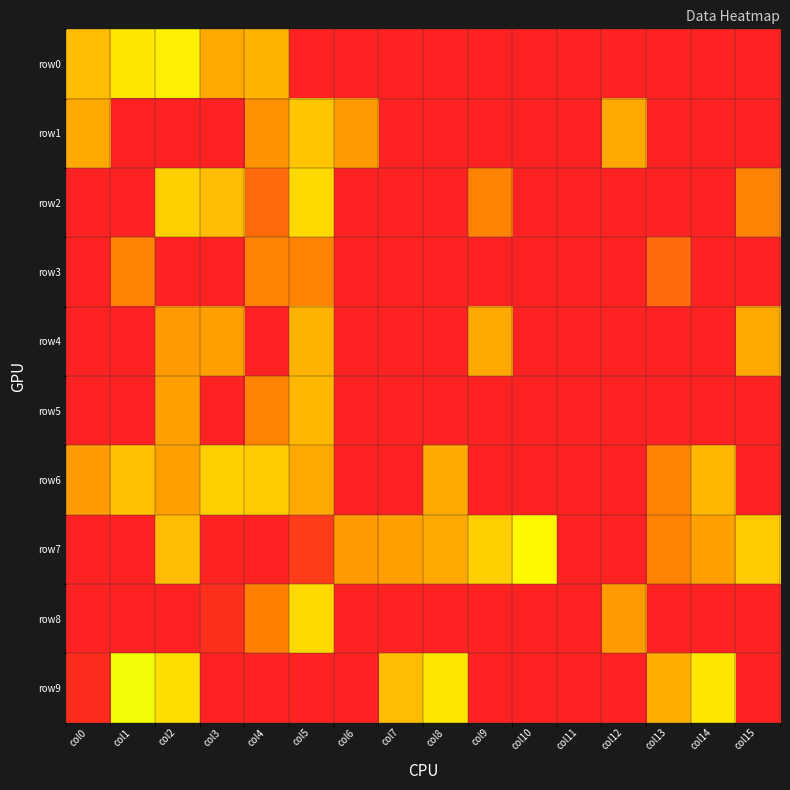

Reading left to right, extract all data points from this chart.

row0: col0=10	col1=22	col2=26	col3=6	col4=8	col5=0	col6=0	col7=0	col8=0	col9=0	col10=0	col11=0	col12=0	col13=0	col14=0	col15=0
row1: col0=6	col1=0	col2=0	col3=0	col4=3	col5=12	col6=4	col7=0	col8=0	col9=0	col10=0	col11=0	col12=6	col13=0	col14=0	col15=0
row2: col0=0	col1=0	col2=14	col3=10	col4=1	col5=17	col6=0	col7=0	col8=0	col9=2	col10=0	col11=0	col12=0	col13=0	col14=0	col15=2
row3: col0=0	col1=2	col2=0	col3=0	col4=2	col5=2	col6=0	col7=0	col8=0	col9=0	col10=0	col11=0	col12=0	col13=1	col14=0	col15=0
row4: col0=0	col1=0	col2=4	col3=5	col4=0	col5=8	col6=0	col7=0	col8=0	col9=6	col10=0	col11=0	col12=0	col13=0	col14=0	col15=6
row5: col0=0	col1=0	col2=5	col3=0	col4=2	col5=9	col6=0	col7=0	col8=0	col9=0	col10=0	col11=0	col12=0	col13=0	col14=0	col15=0
row6: col0=4	col1=11	col2=5	col3=15	col4=13	col5=6	col6=0	col7=0	col8=6	col9=0	col10=0	col11=0	col12=0	col13=2	col14=9	col15=0
row7: col0=0	col1=0	col2=10	col3=3476	col4=3512	col5=3166	col6=4	col7=5	col8=6	col9=14	col10=28	col11=0	col12=0	col13=2	col14=5	col15=13
row8: col0=0	col1=0	col2=0	col3=3318	col4=2412	col5=1698	col6=0	col7=0	col8=0	col9=0	col10=0	col11=0	col12=4	col13=0	col14=0	col15=0
row9: col0=3348	col1=34	col2=19	col3=0	col4=0	col5=0	col6=0	col7=10	col8=22	col9=0	col10=0	col11=0	col12=0	col13=7	col14=21	col15=0